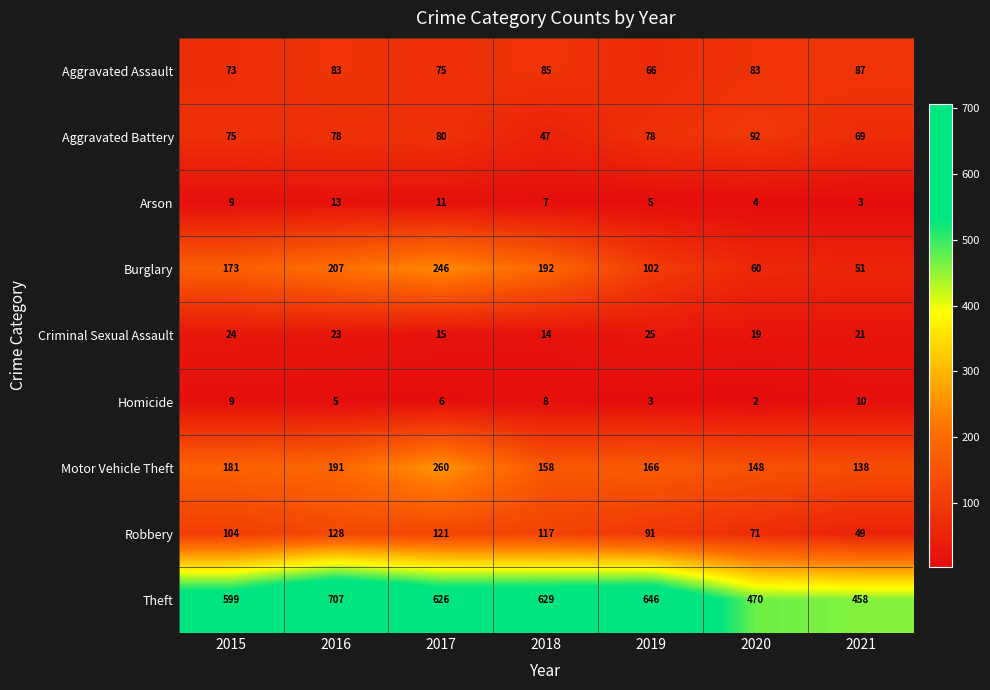

What is the spread (max minus min) of values at 2017?

620